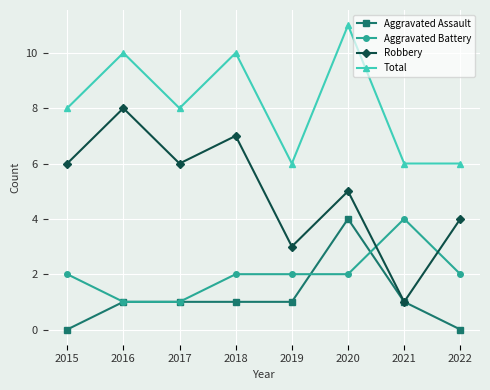

Between 2019 and 2020, which series saw the biggest shift?

Total